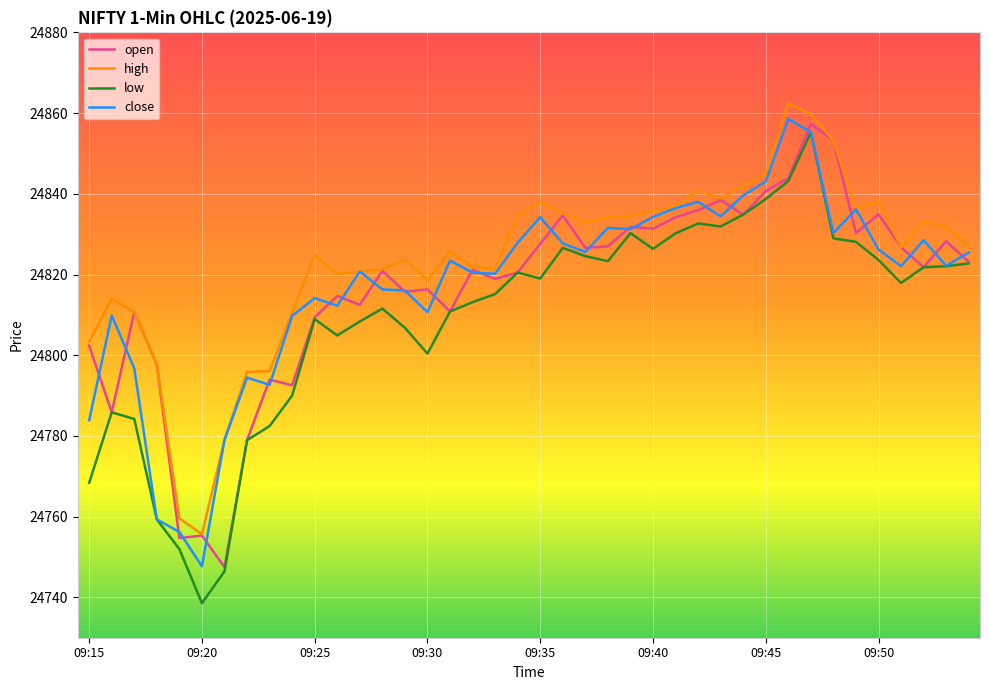

True or false: high and low cross at least once.

False